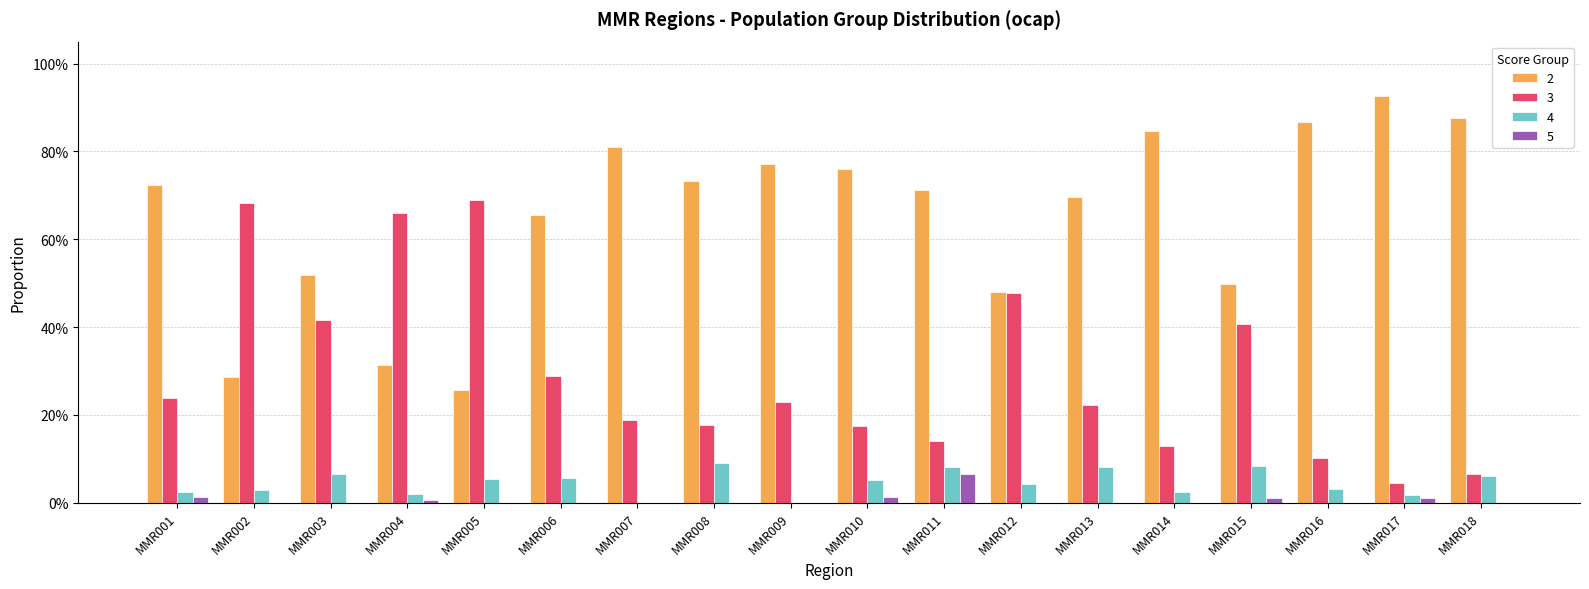

Which series has the largest total across all categories?

2